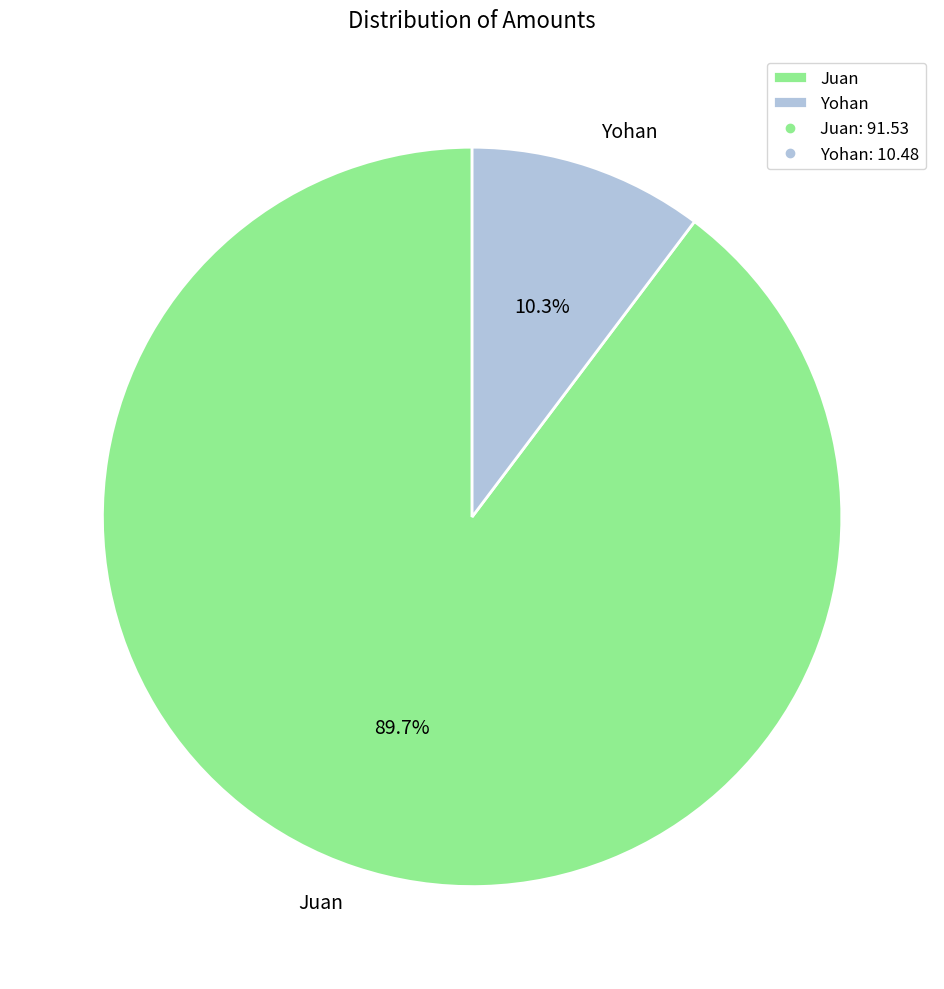

Approximately how many times larger is the value at Juan compared to Yohan?

8.7